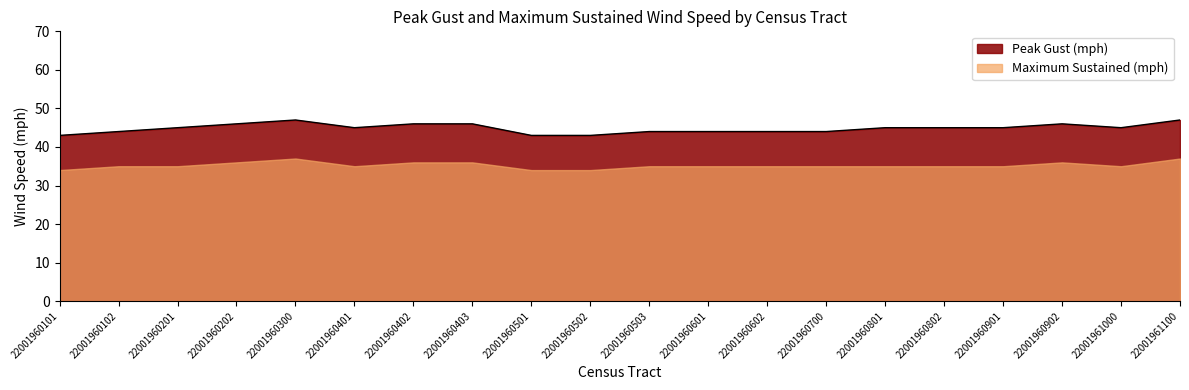

How many categories are shown in the chart?

20